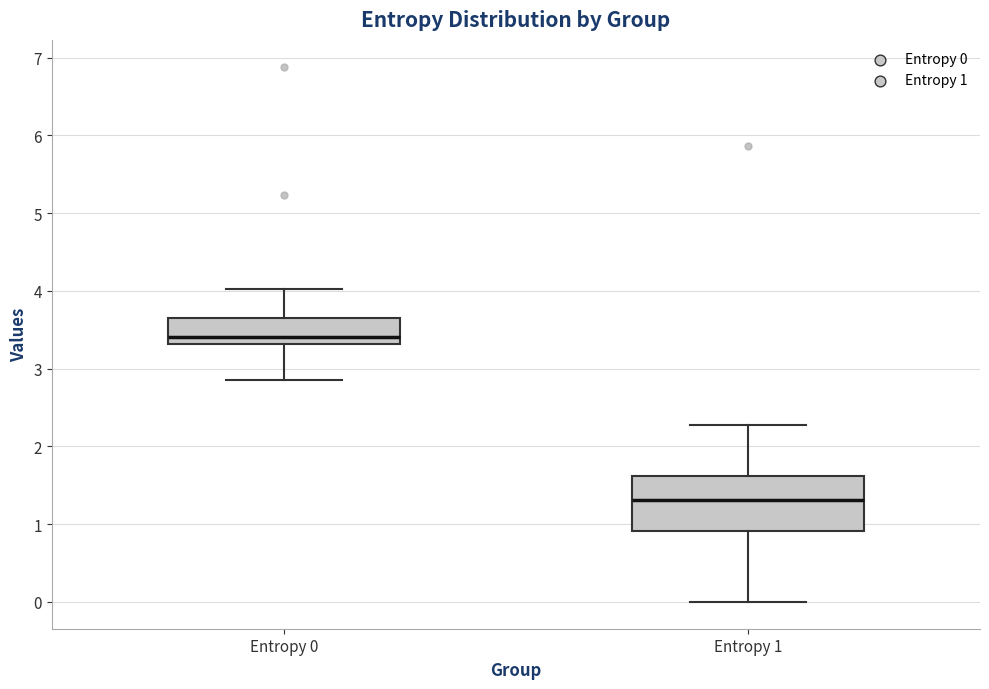

Comparing the boxes themselves (not the whiskers), which one is the tallest?

Entropy 1